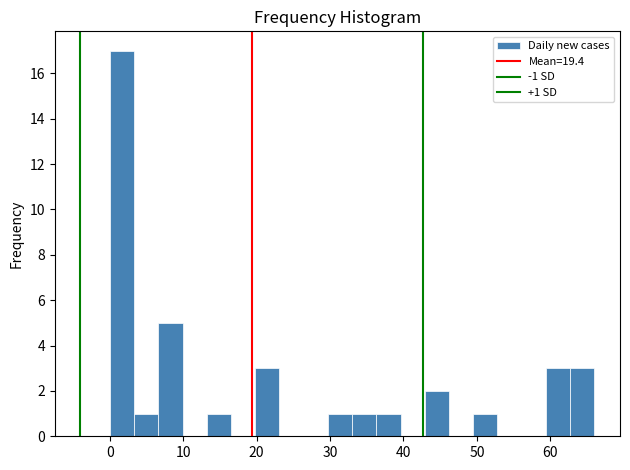

Around what value on the x-axis is the tallest bar? Give the approximate position of its centre, as read against the axis.

2